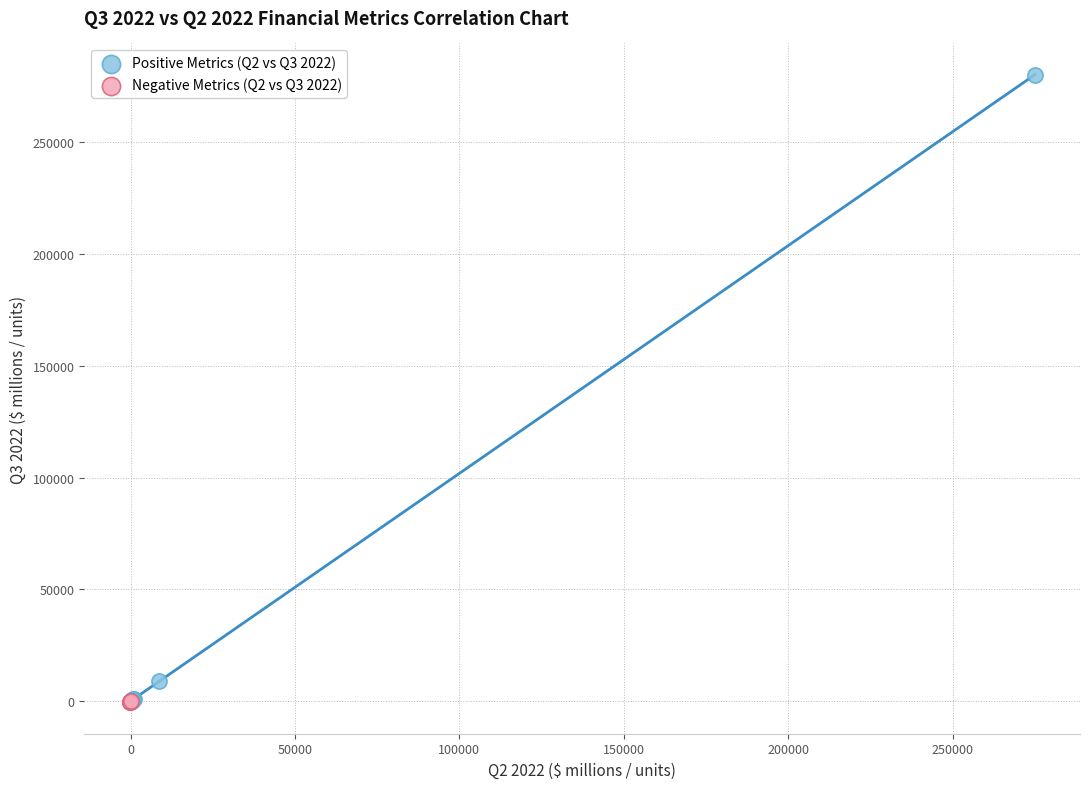

Which series has the widest spread of Y values?

Positive Metrics (Q2 vs Q3 2022)